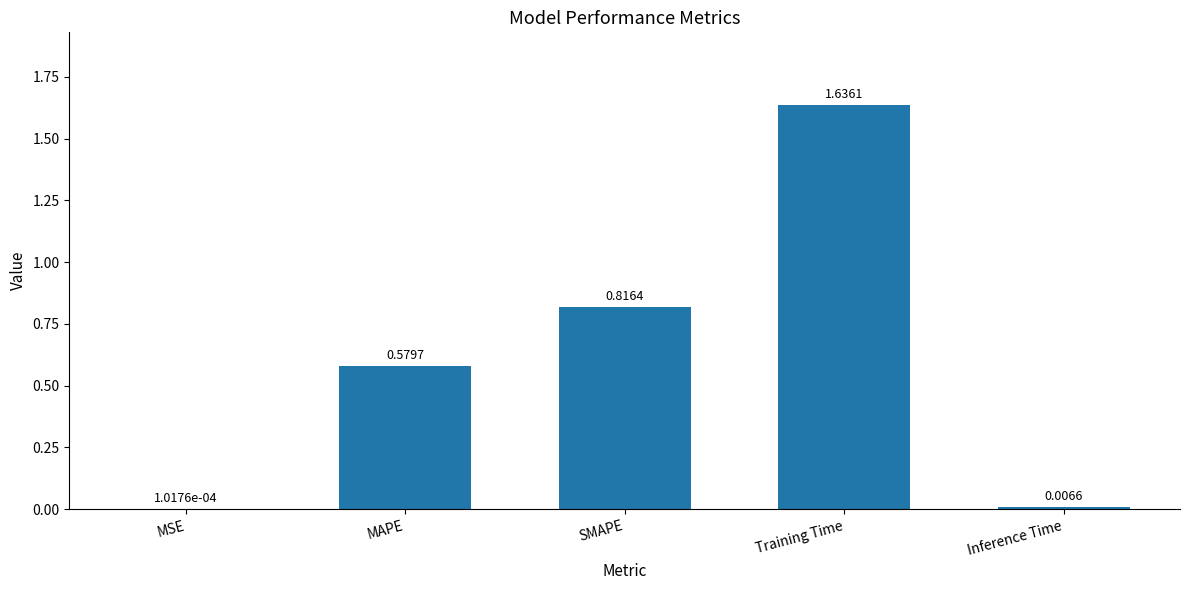

At which label is the value closest to 0?

MSE